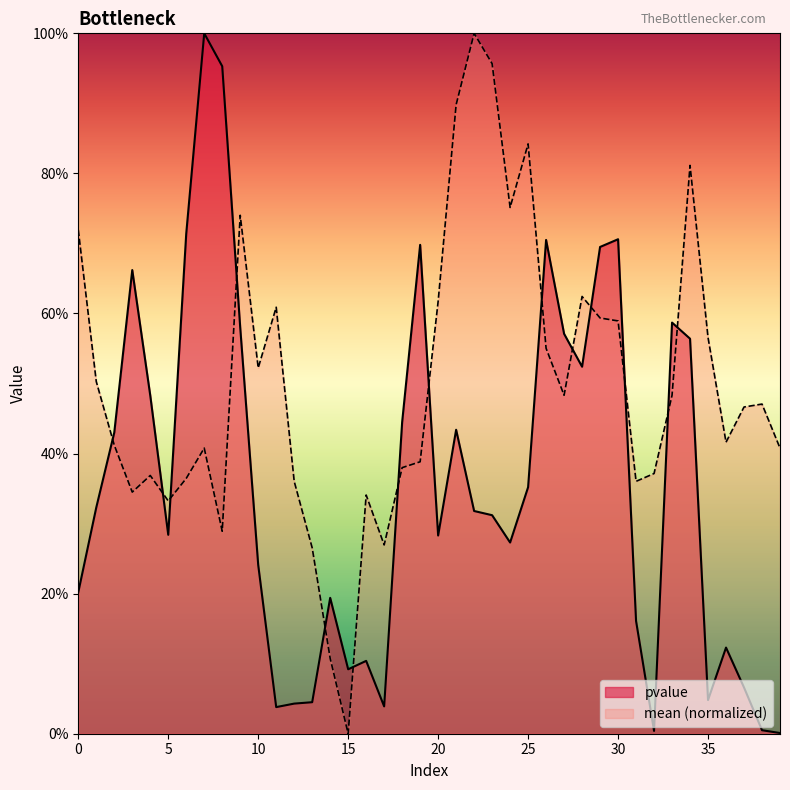

Which series has the largest total across all categories?

mean (normalized)